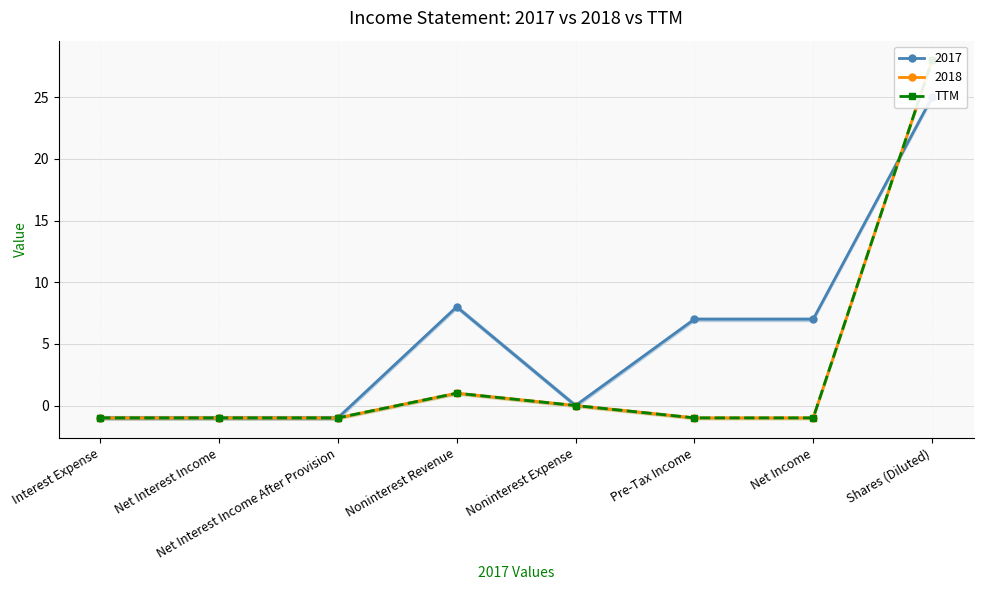

List the labels in order of value, smallest first.

Interest Expense, Net Interest Income, Net Interest Income After Provision, Pre-Tax Income, Net Income, Noninterest Expense, Noninterest Revenue, Shares (Diluted)